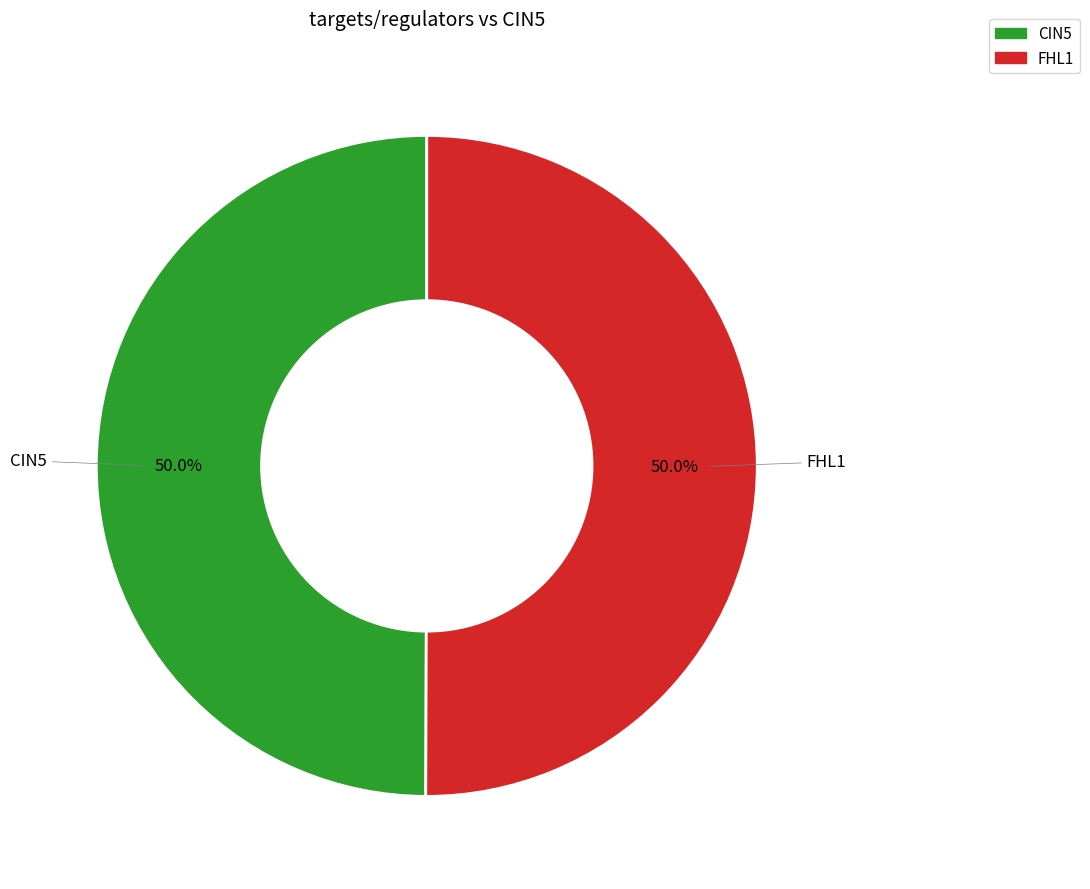

How many slices are in this pie chart?

2